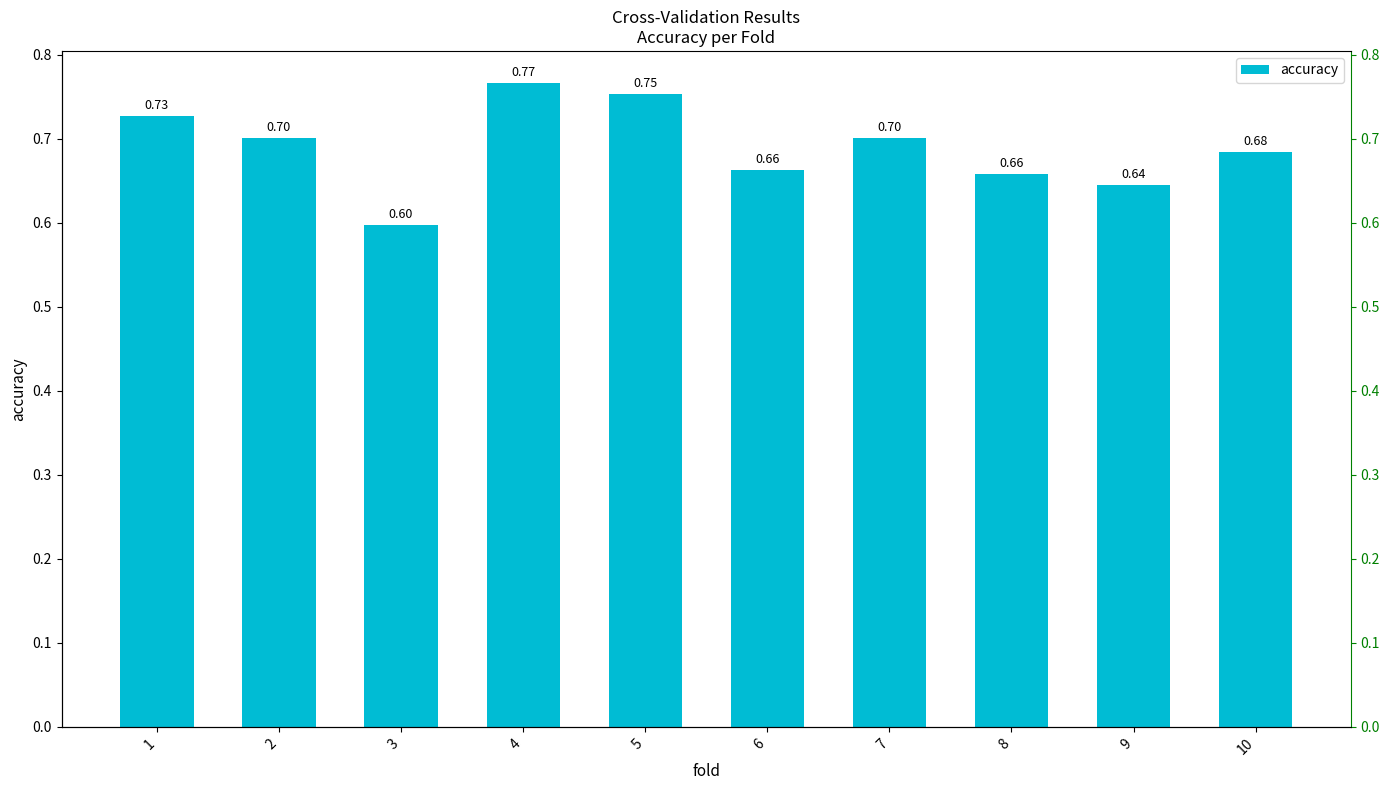

Read the value at 4.

0.8